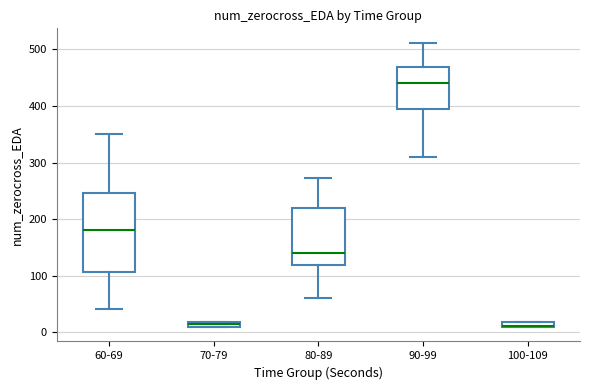

Which box is the tallest, from its lower edge to its upper edge?

60-69